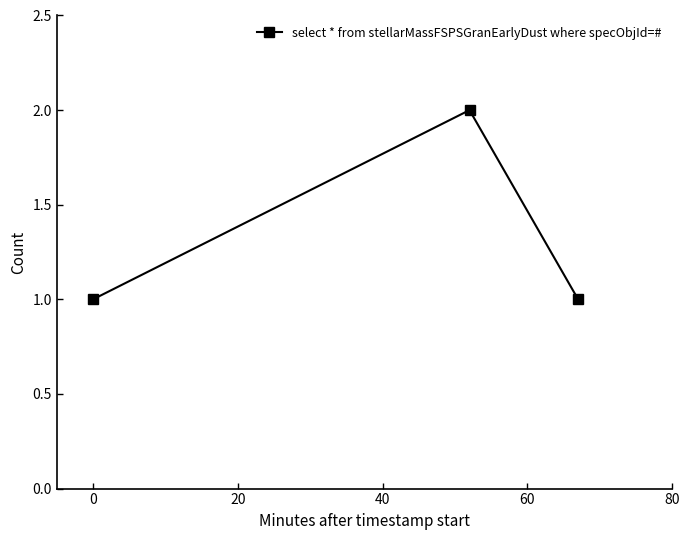

What is the value of the 3rd point from the left?

1